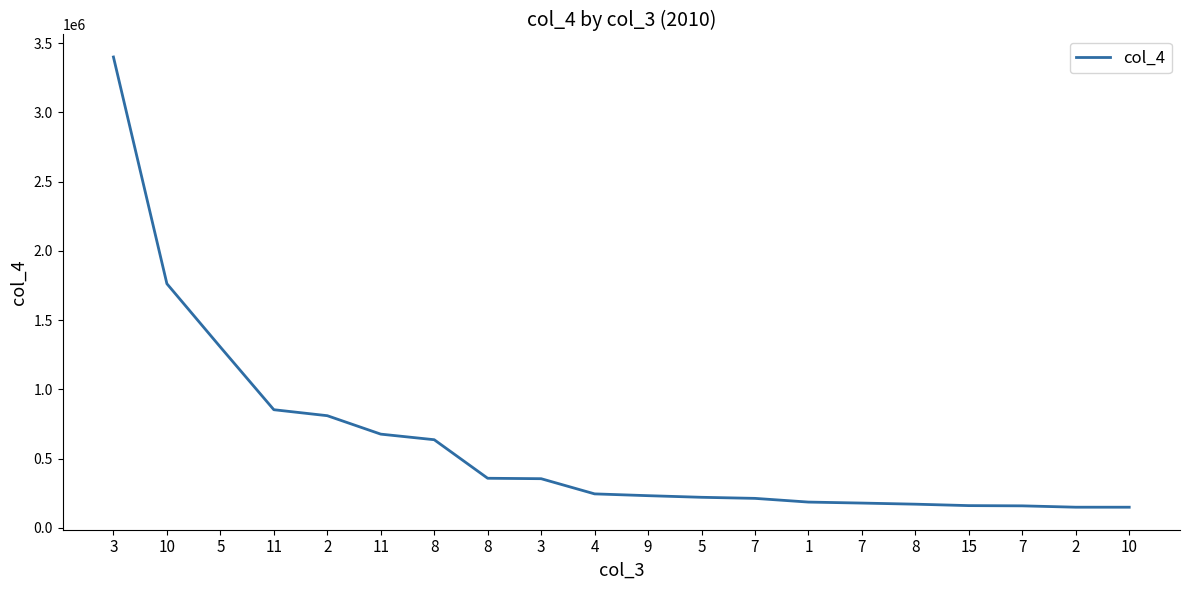

Does the chart display data point markers on the line(s)?

No